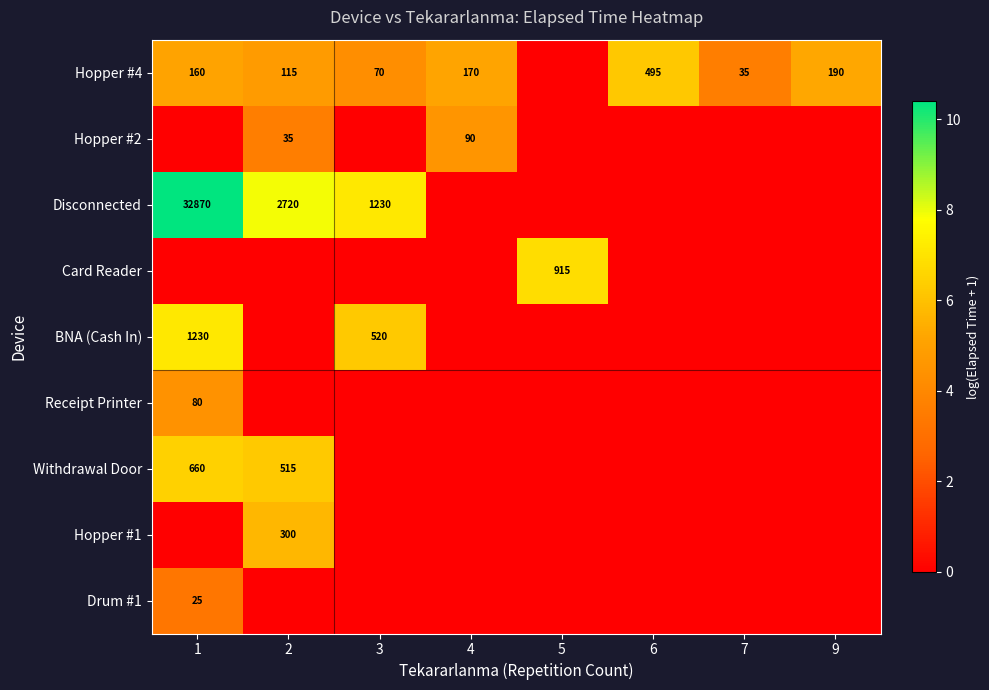

Which has a higher value, 4 or 1?

4